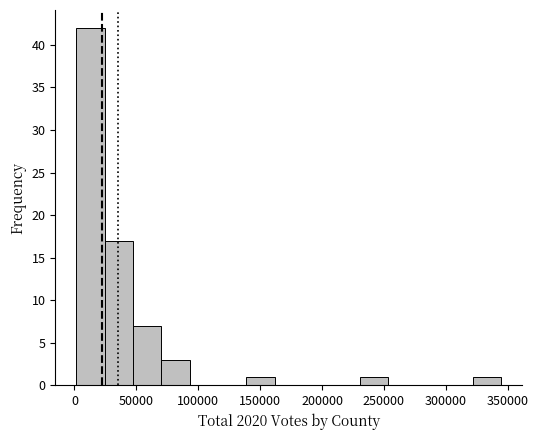

Reading left to right, list every bar in this chart as the range it spans on the x-axis followed by its height. Neither the bar edges nor the heights are printed on the chart, so give them approximately, as read against the axes.

0 to 25000: 42
25000 to 45000: 17
45000 to 70000: 7
70000 to 95000: 3
95000 to 115000: 0
115000 to 140000: 0
140000 to 160000: 1
160000 to 185000: 0
185000 to 205000: 0
205000 to 230000: 0
230000 to 255000: 1
255000 to 275000: 0
275000 to 300000: 0
300000 to 320000: 0
320000 to 345000: 1